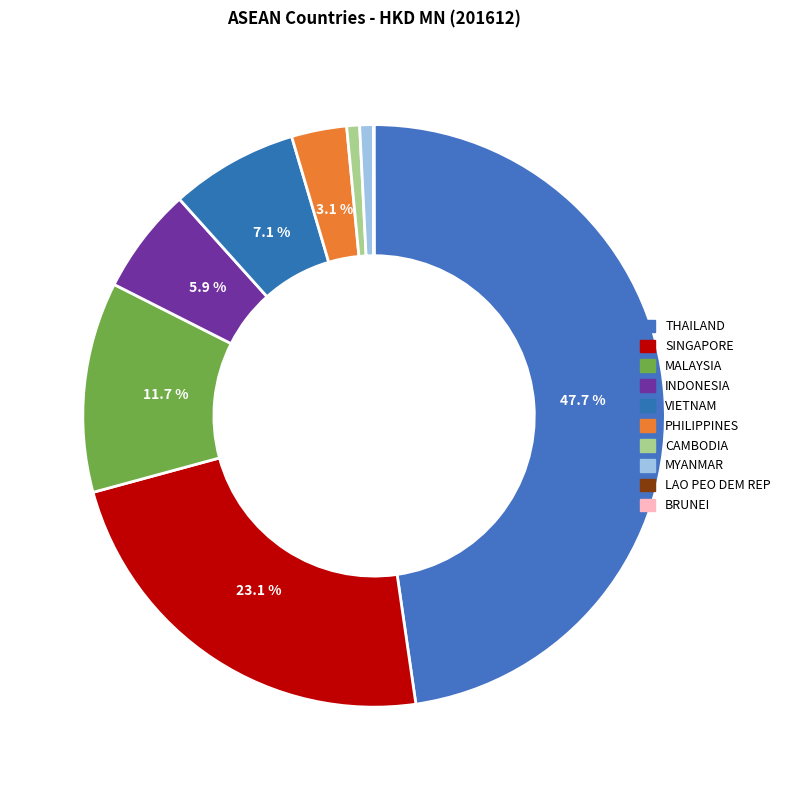

What percentage is the MALAYSIA slice, to the nearest percent?

12%